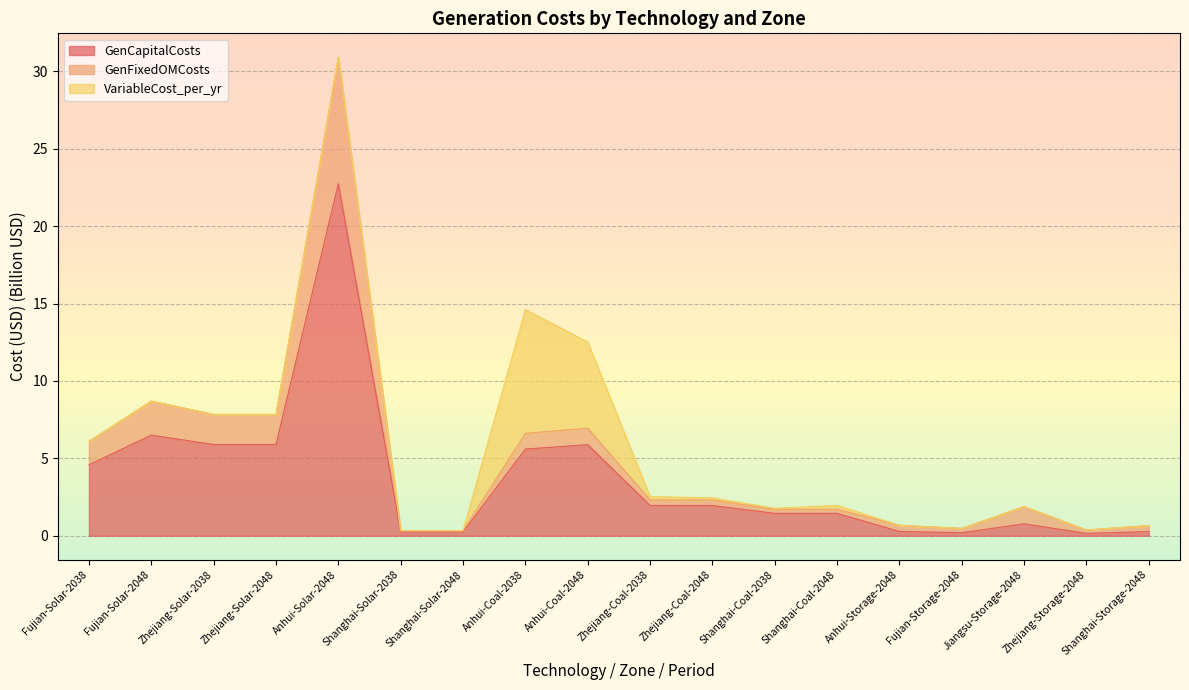

How many lines are shown in the chart?

3